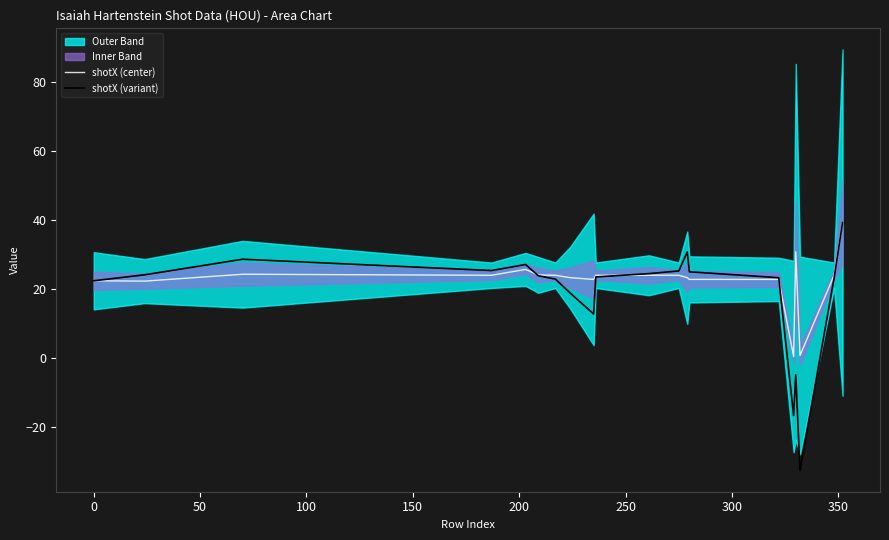

What is the average value of the shotX (variant) series?

18.3